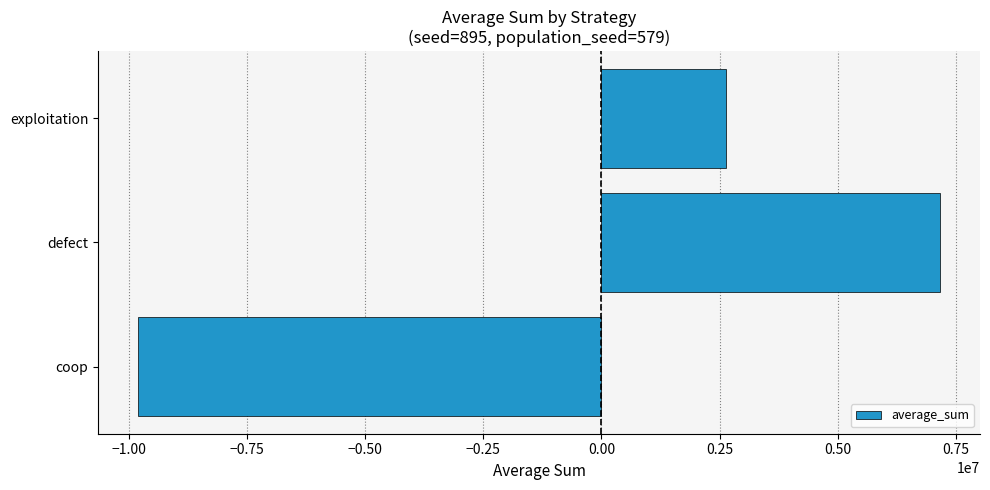

At which category does the chart reach its peak across all series?

defect